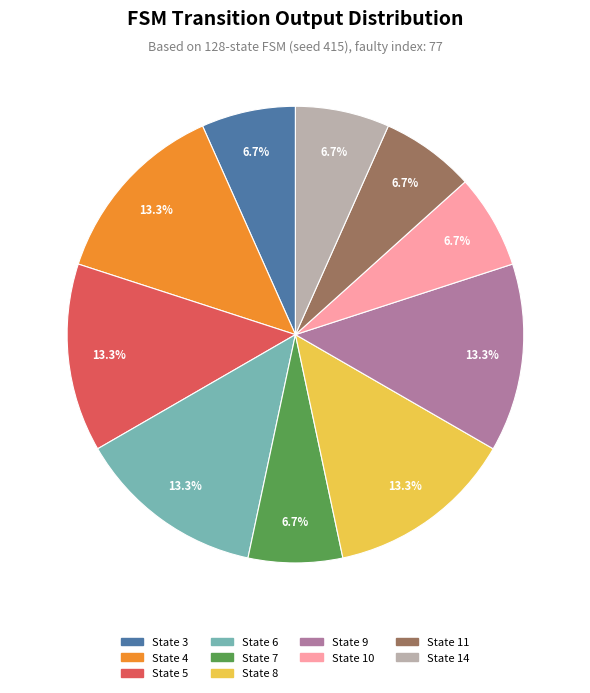

Is there any slice that represents more than half of the pie?

No